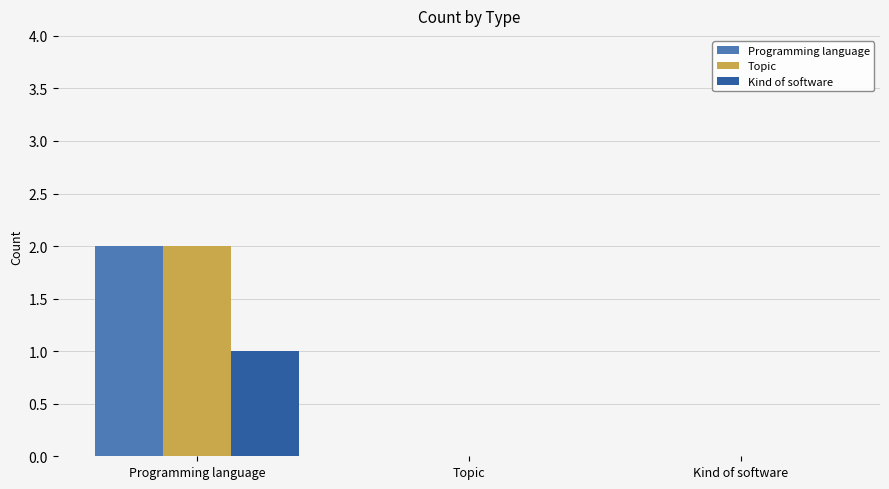

Are the bars horizontal?

No